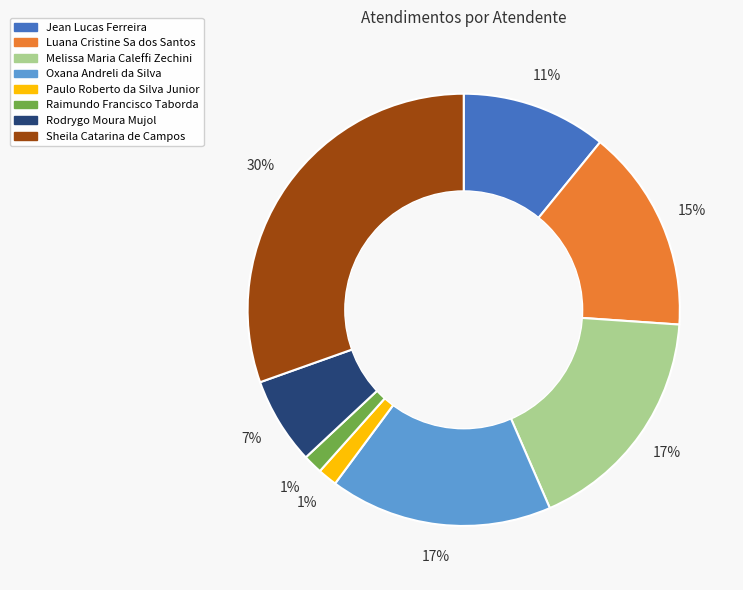

Which slice is the largest?

Sheila Catarina de Campos